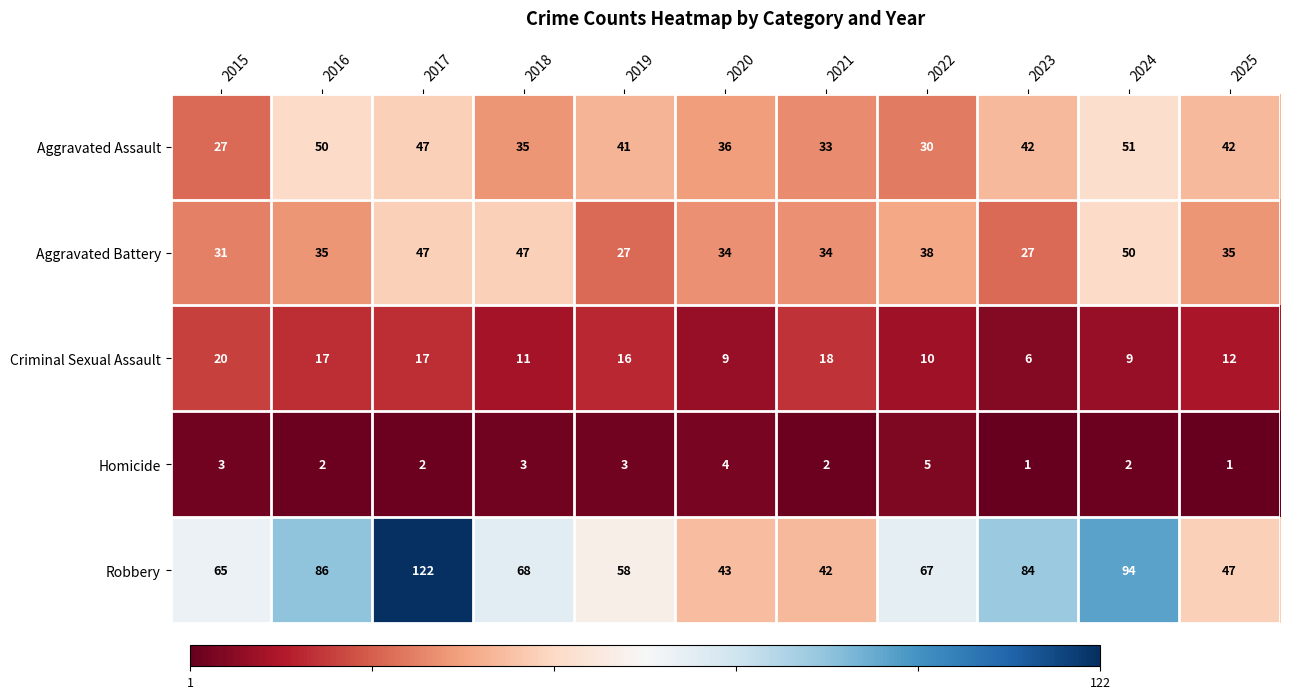

How many data points does each series have?

11